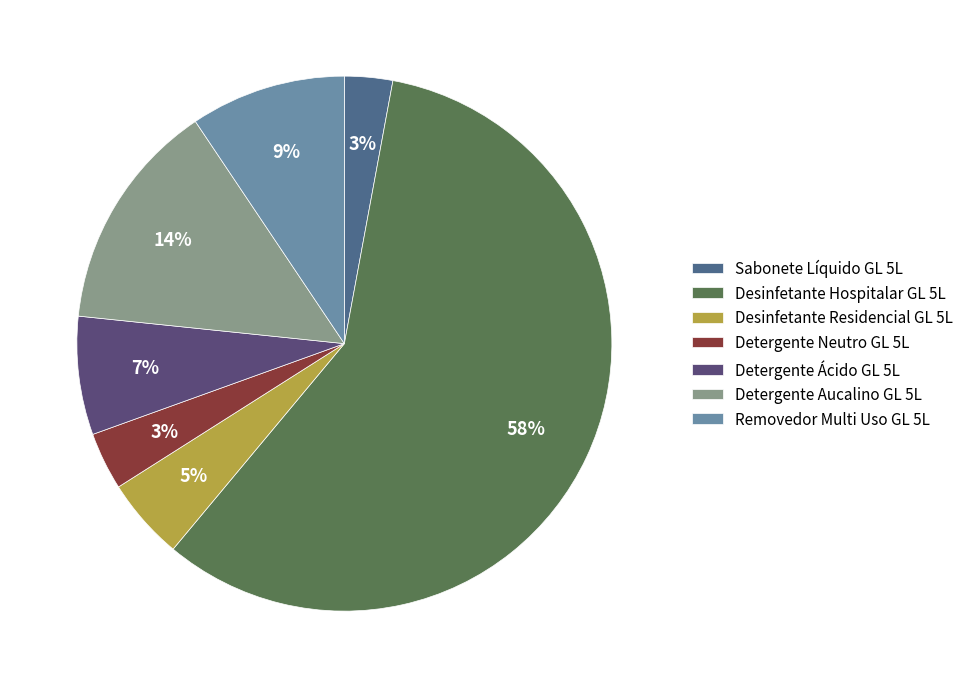

Do Desinfetante Hospitalar GL 5L and Removedor Multi Uso GL 5L together represent more than half of the pie?

Yes